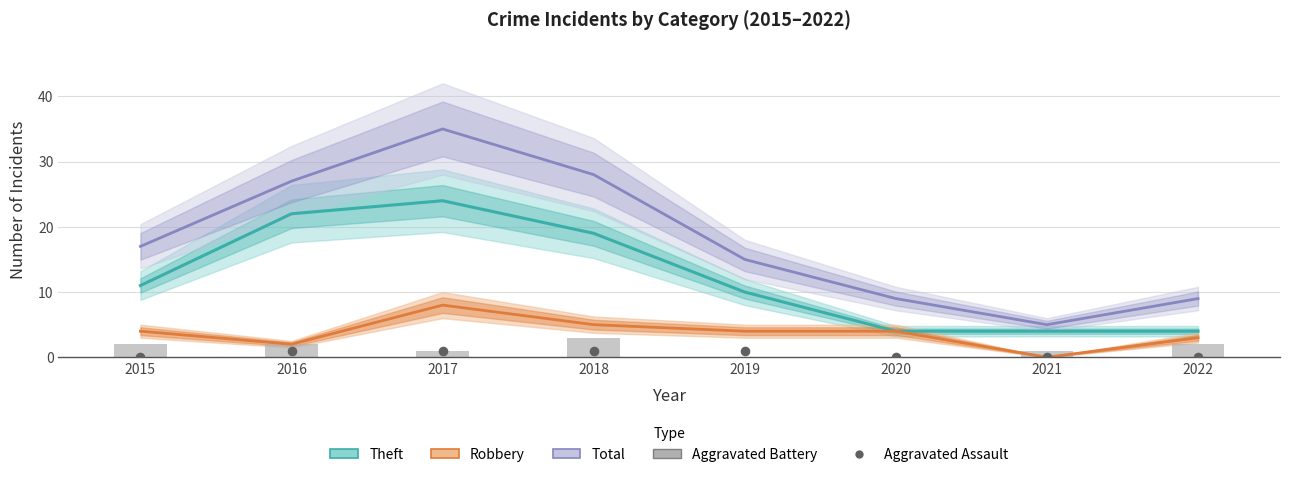

At how many categories does at least one series exceed 4?

8